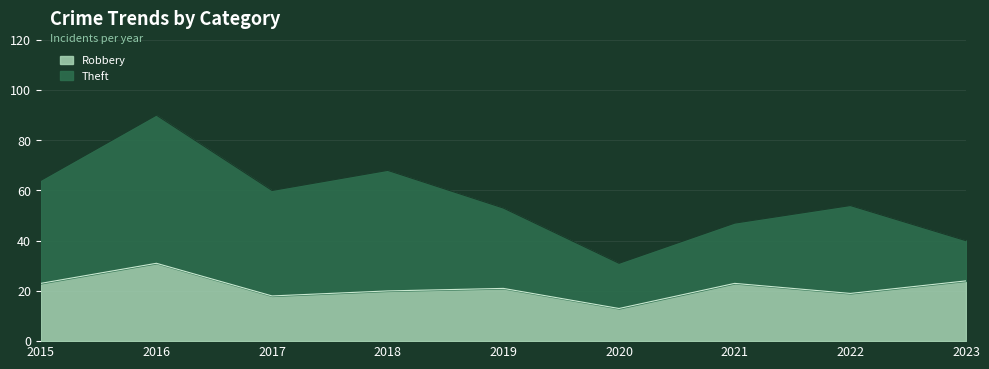

At which category does the chart reach its peak across all series?

2016